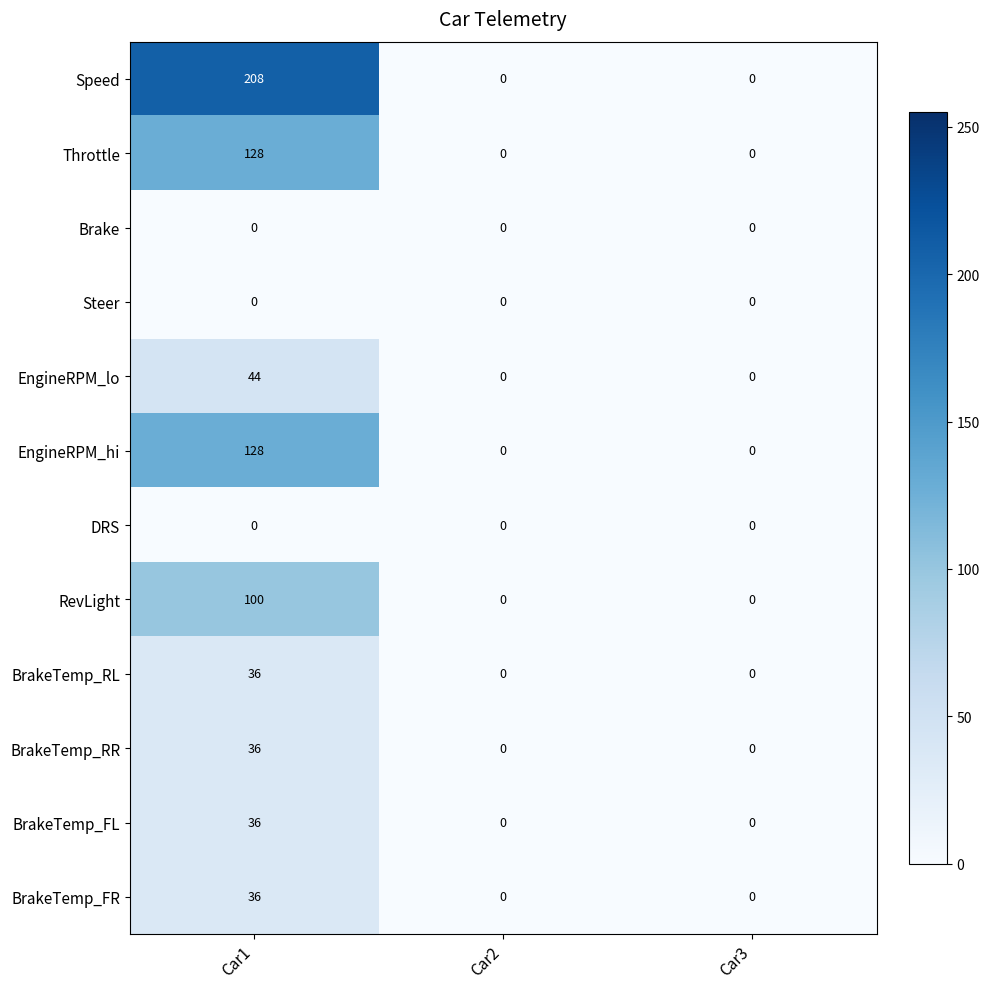

What is the difference between the BrakeTemp_RR values at Car2 and Car1?

36